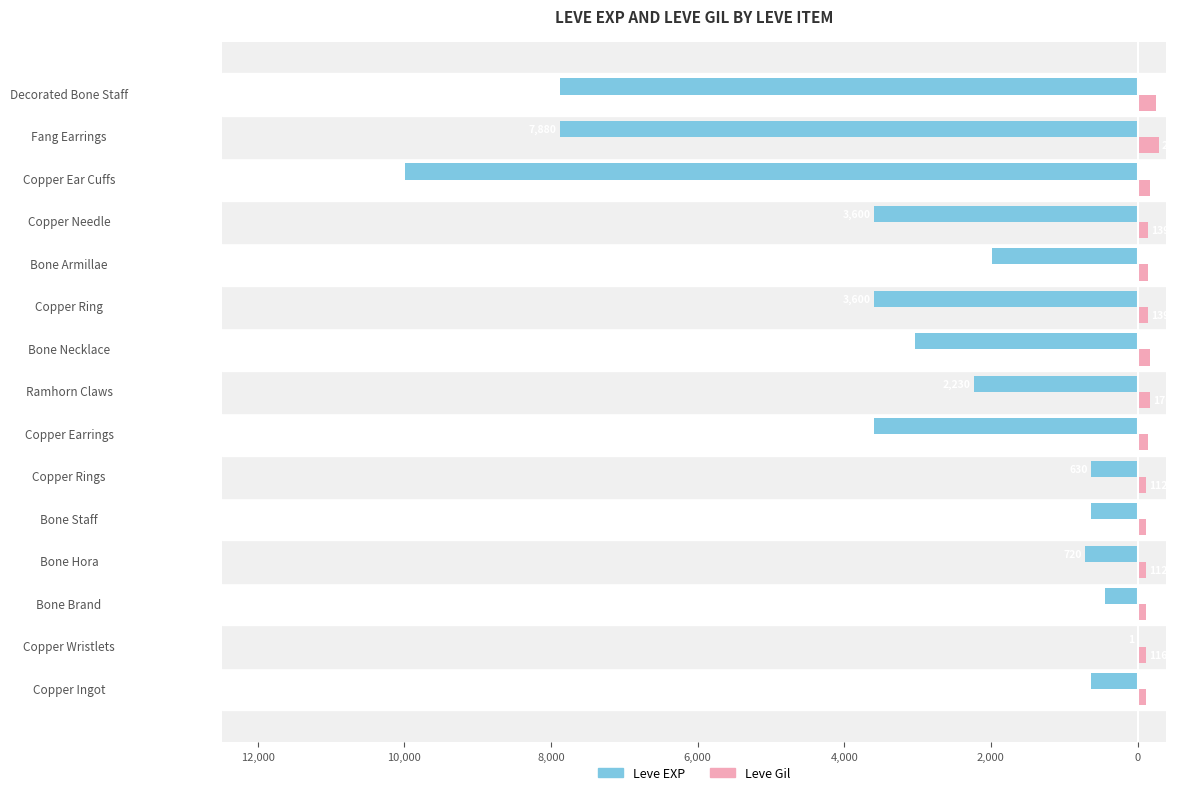

What are all the series names shown in the legend?

Leve EXP, Leve Gil